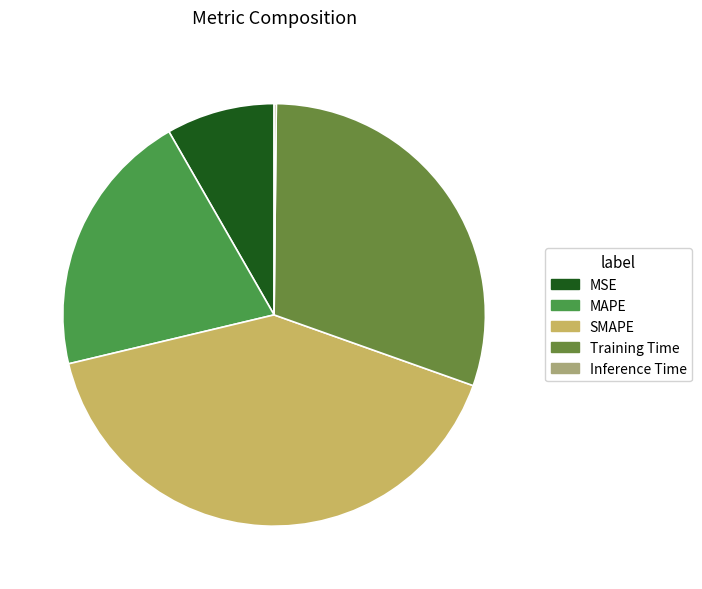

How many slices are in this pie chart?

5